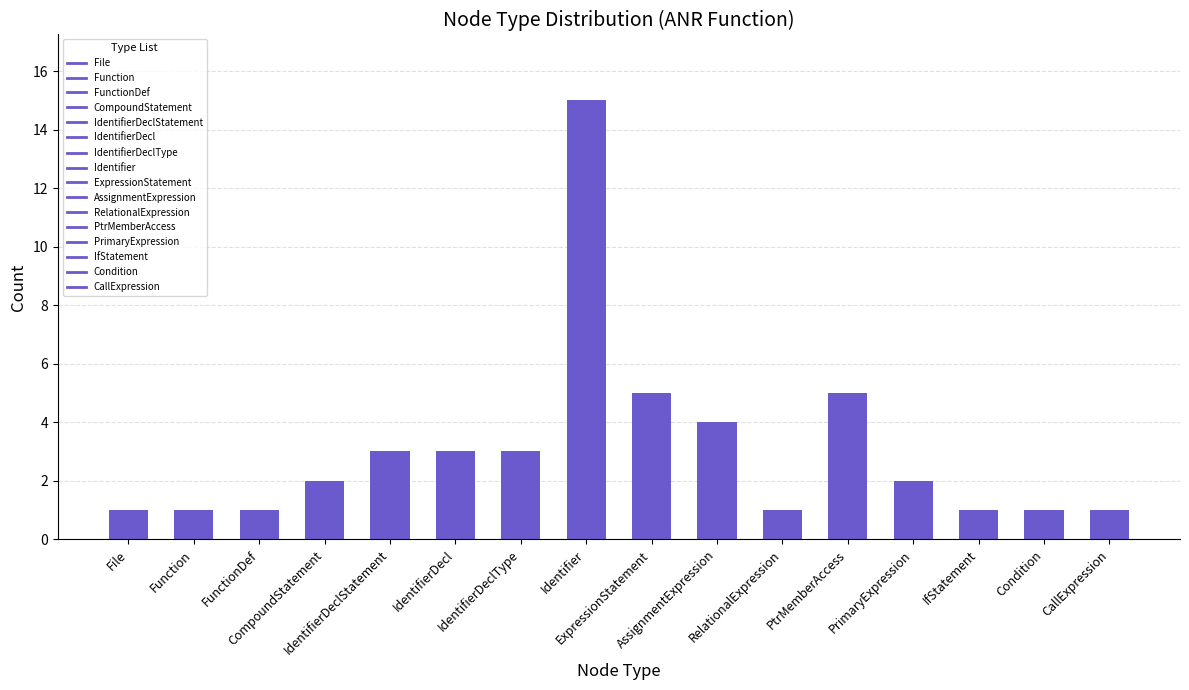

What is the maximum value shown in the chart?

15